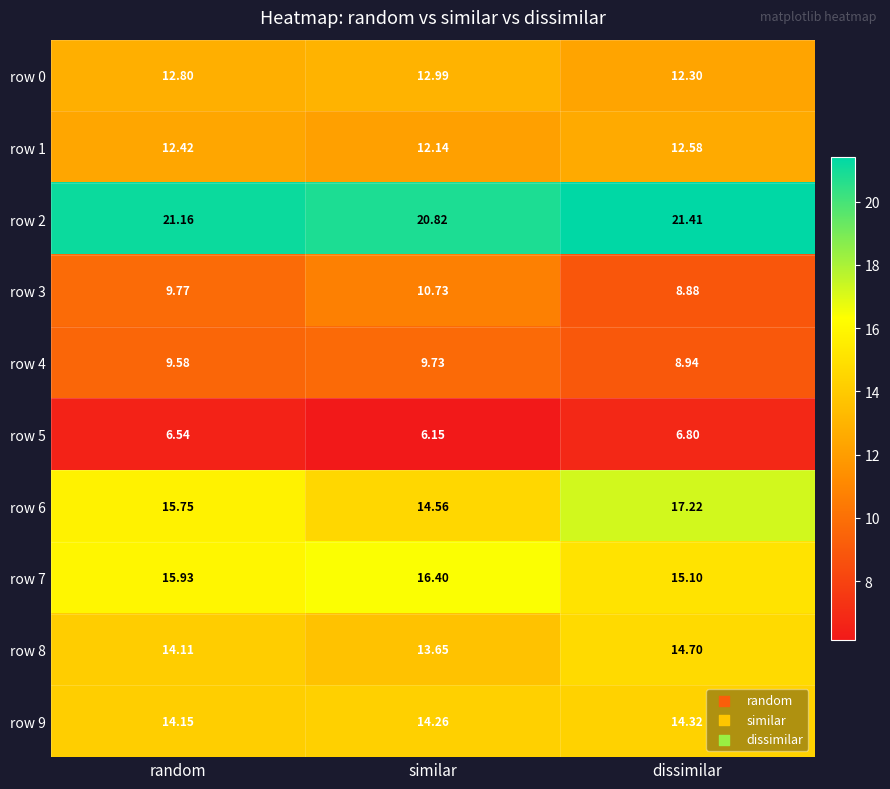

At which label is row 6 closest to 15?

similar